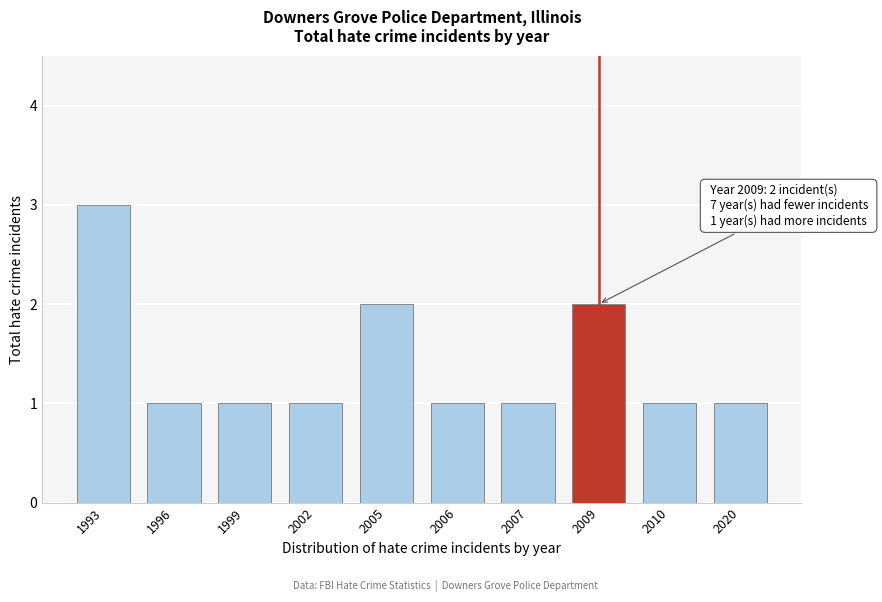

Reading left to right, what are all the values shown in this chart?

3	1	1	1	2	1	1	2	1	1